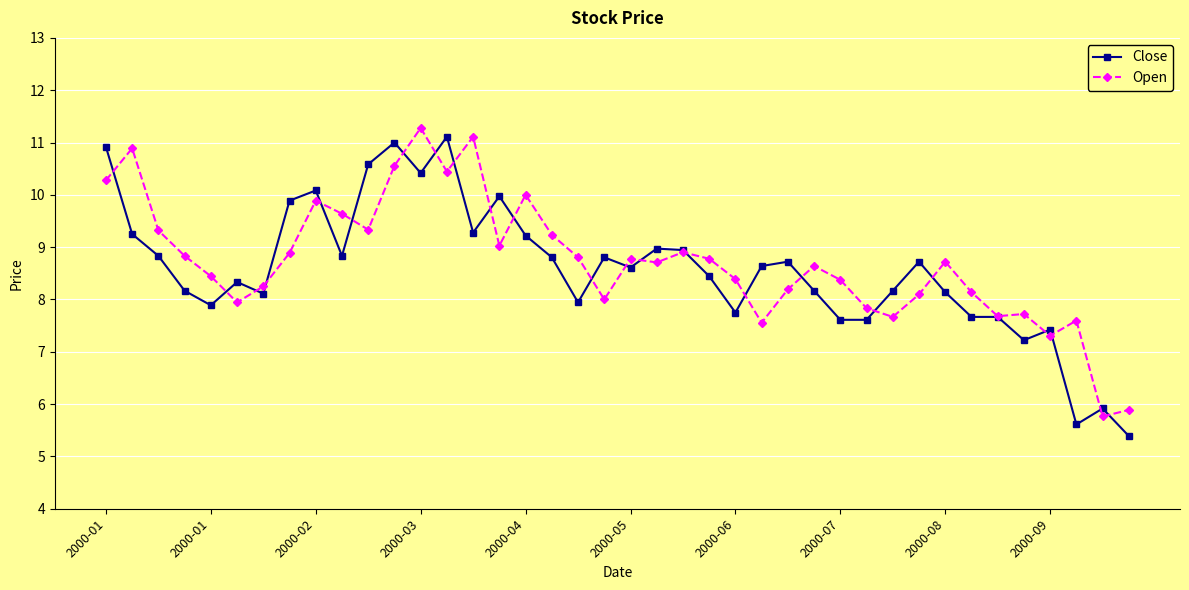

True or false: Close has more than 1 points higher than both neighbors.

True